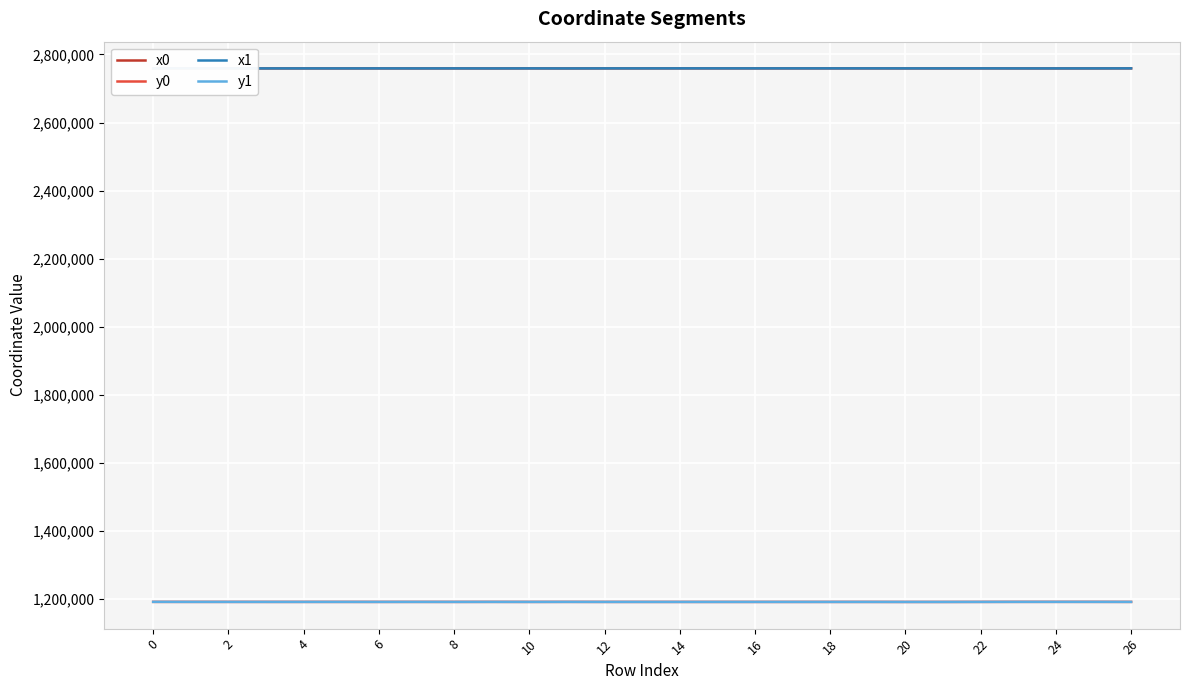

True or false: x1 and y1 cross at least once.

False